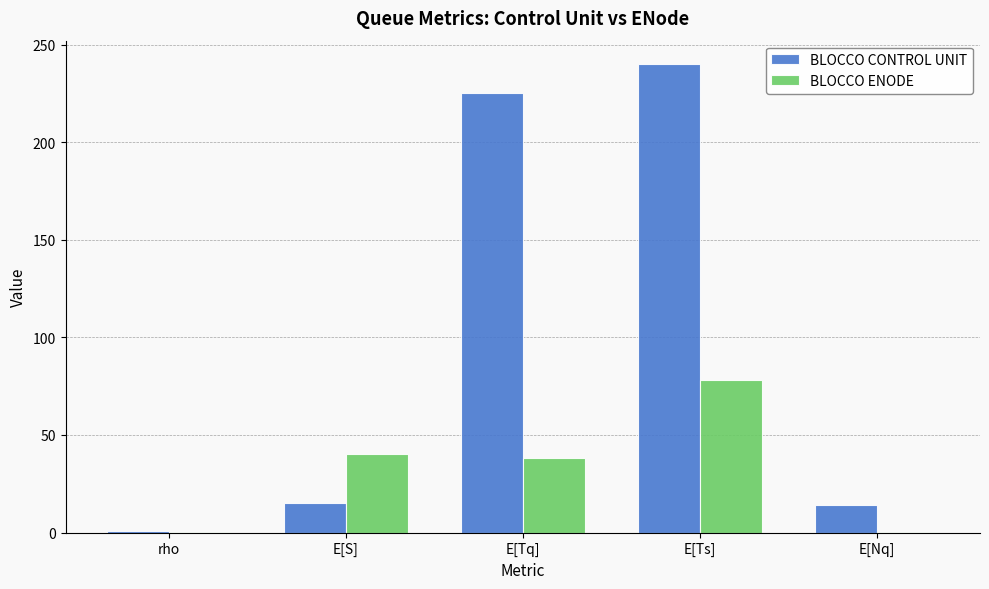

True or false: BLOCCO CONTROL UNIT has a value of 225.0 at E[Tq].

True